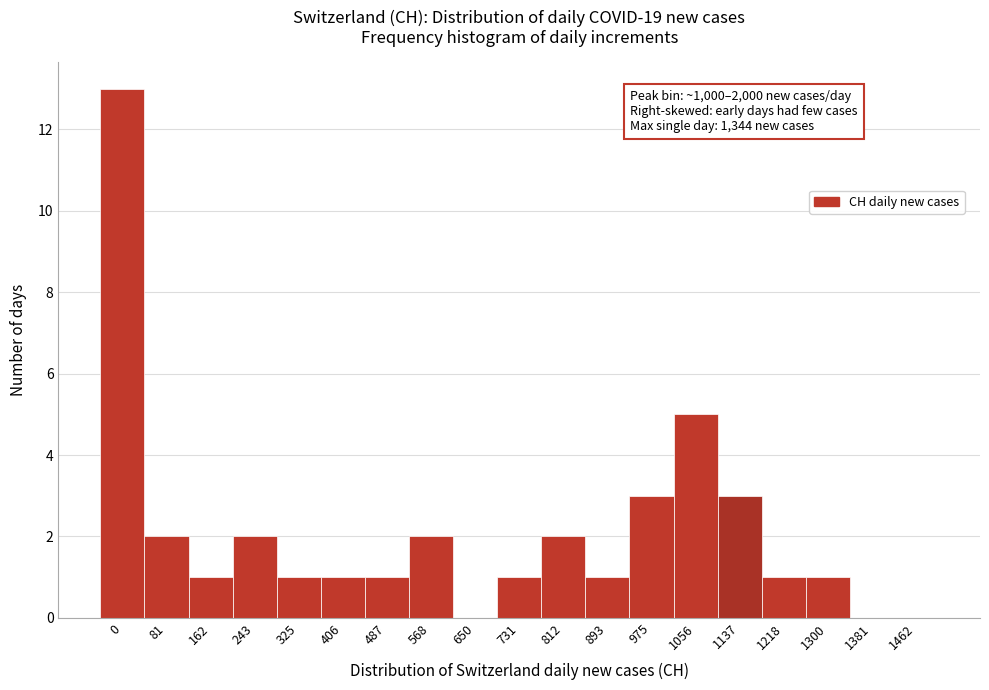

Reading left to right, extract all data points from this chart.

0=13	81=2	162=1	243=2	325=1	406=1	487=1	568=2	650=0	731=1	812=2	893=1	975=3	1056=5	1137=3	1218=1	1300=1	1381=0	1462=0